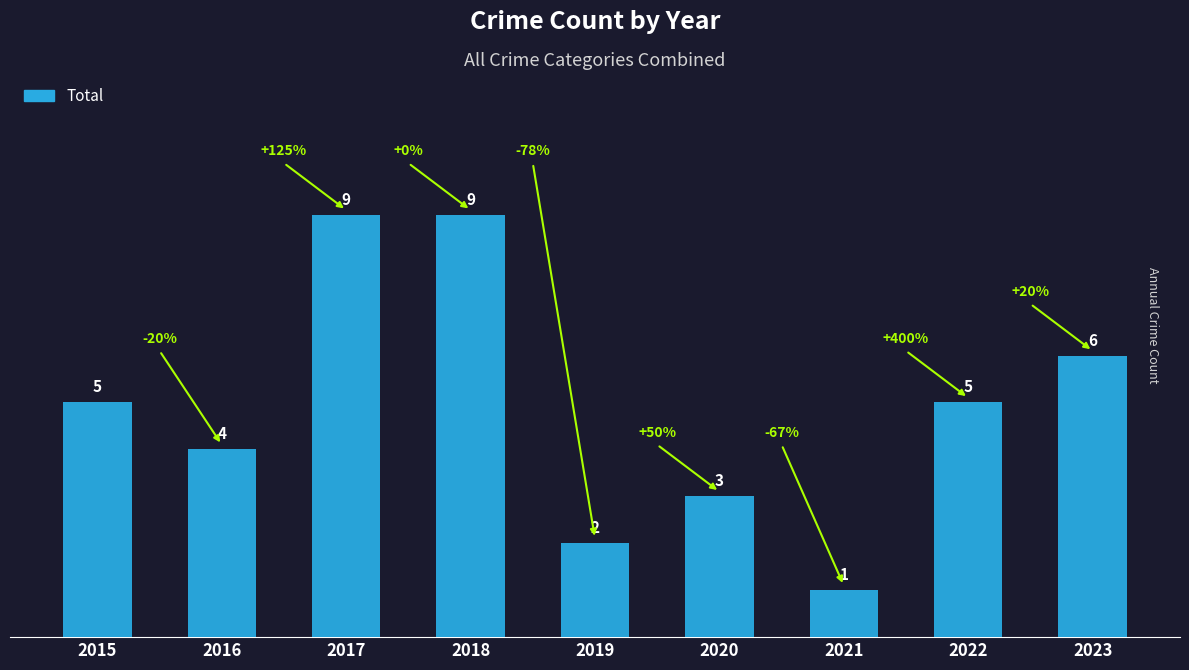

How many values are between 3 and 6?

5